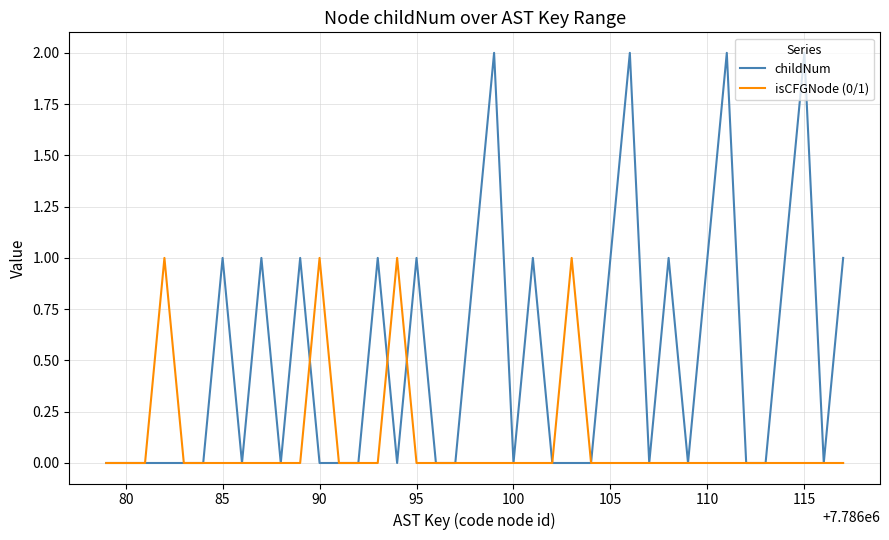

Which series has the largest range (max minus min)?

childNum